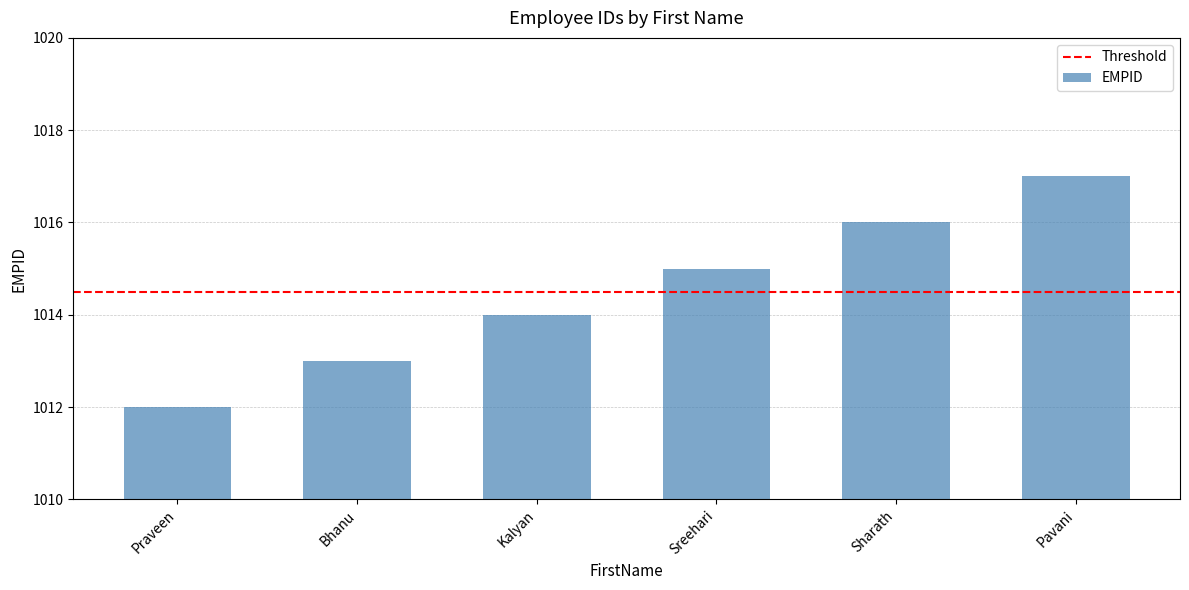

What value does the data have at Pavani?

1017